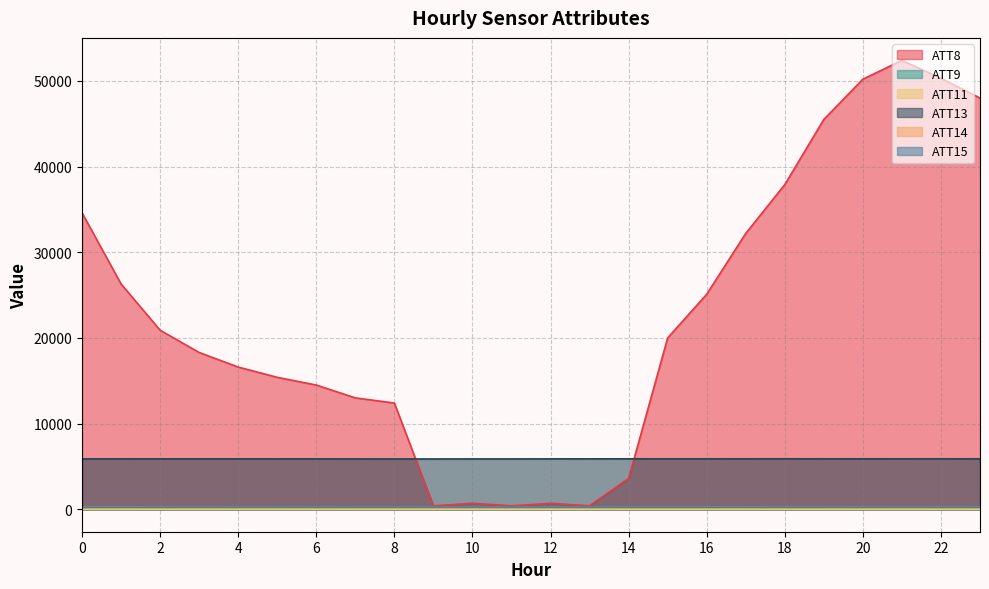

The ATT14 series shows 389.9 at 4. True or false?

False